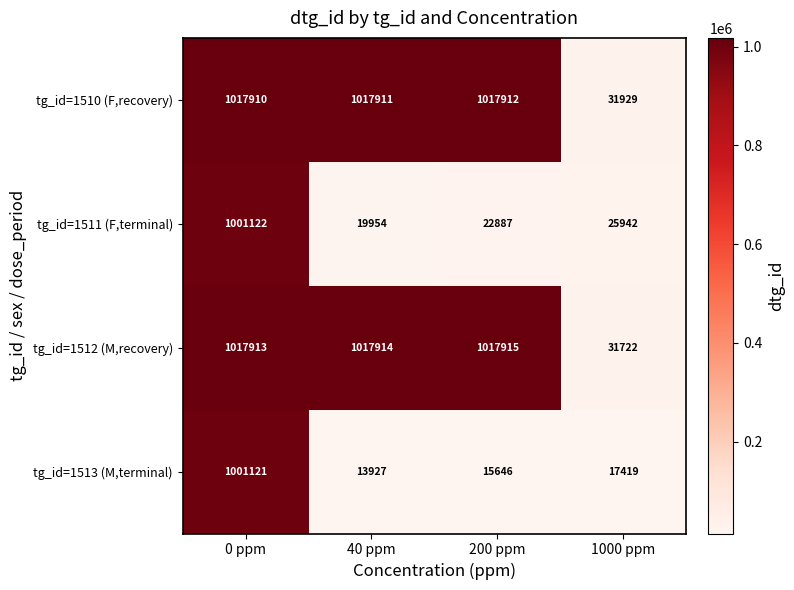

Which series has the widest spread of values?

tg_id=1513 (M,terminal)